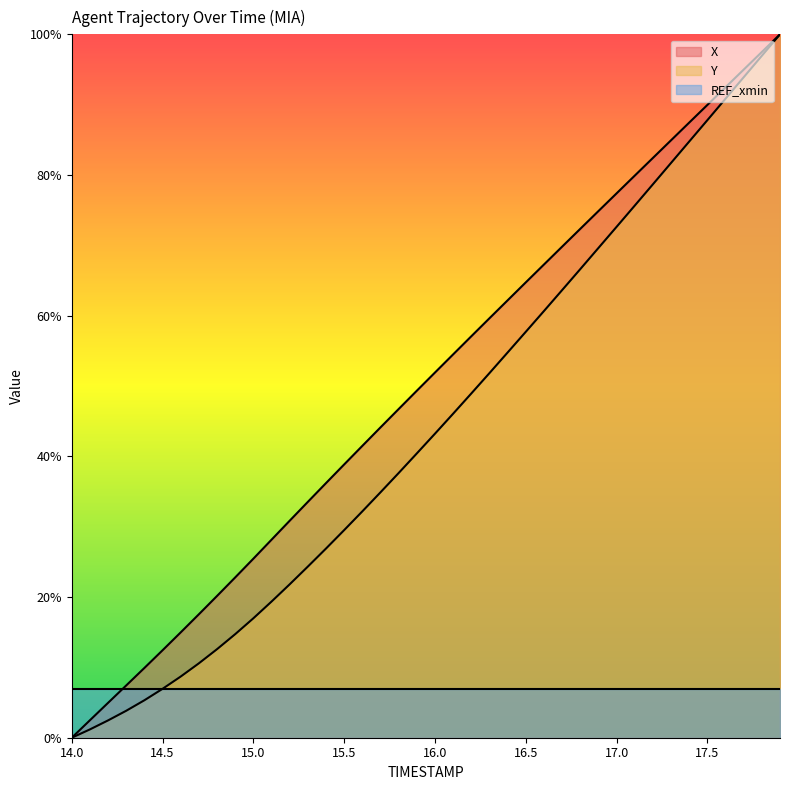

Reading left to right, what are all the values shown in this chart?

X: 14.0=0.0	14.1=2.5	14.2=5.0	14.3=7.4	14.4=9.9	14.5=12.4	14.6=15.0	14.7=17.6	14.8=20.2	14.9=22.8	15.0=25.5	15.1=28.2	15.2=30.9	15.3=33.5	15.4=36.2	15.5=38.9	15.6=41.5	15.7=44.1	15.8=46.7	15.9=49.3	16.0=51.9	16.1=54.5	16.2=57.1	16.3=59.6	16.4=62.2	16.5=64.7	16.6=67.3	16.7=69.8	16.8=72.3	16.9=74.9	17.0=77.4	17.1=79.9	17.2=82.4	17.3=84.9	17.4=87.5	17.5=90.0	17.6=92.5	17.7=95.0	17.8=97.5	17.9=100.0
Y: 14.0=0.0	14.1=1.2	14.2=2.5	14.3=3.8	14.4=5.3	14.5=7.0	14.6=8.7	14.7=10.6	14.8=12.6	14.9=14.7	15.0=17.0	15.1=19.4	15.2=21.8	15.3=24.3	15.4=26.9	15.5=29.5	15.6=32.2	15.7=34.9	15.8=37.6	15.9=40.4	16.0=43.2	16.1=46.1	16.2=48.9	16.3=51.8	16.4=54.8	16.5=57.7	16.6=60.7	16.7=63.6	16.8=66.6	16.9=69.6	17.0=72.6	17.1=75.6	17.2=78.7	17.3=81.7	17.4=84.8	17.5=87.8	17.6=90.8	17.7=93.9	17.8=96.9	17.9=100.0